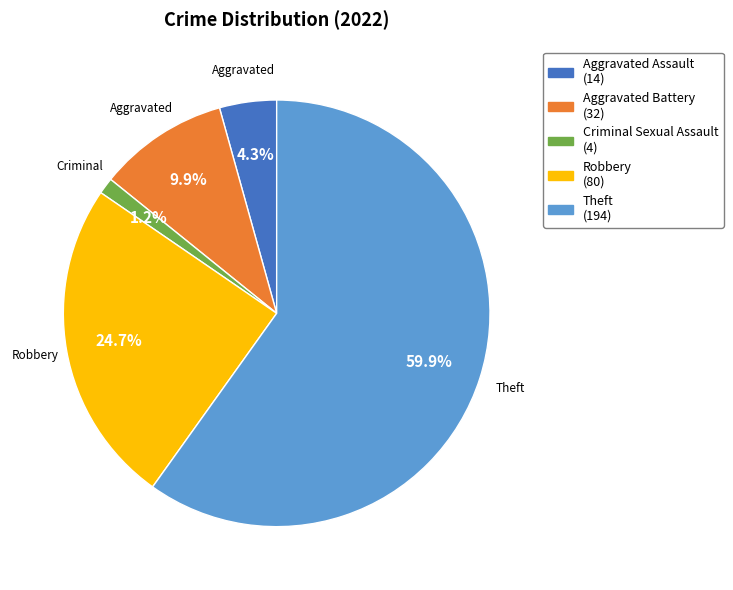

Rank the categories by value from lowest to highest.

Criminal Sexual Assault, Aggravated Assault, Aggravated Battery, Robbery, Theft